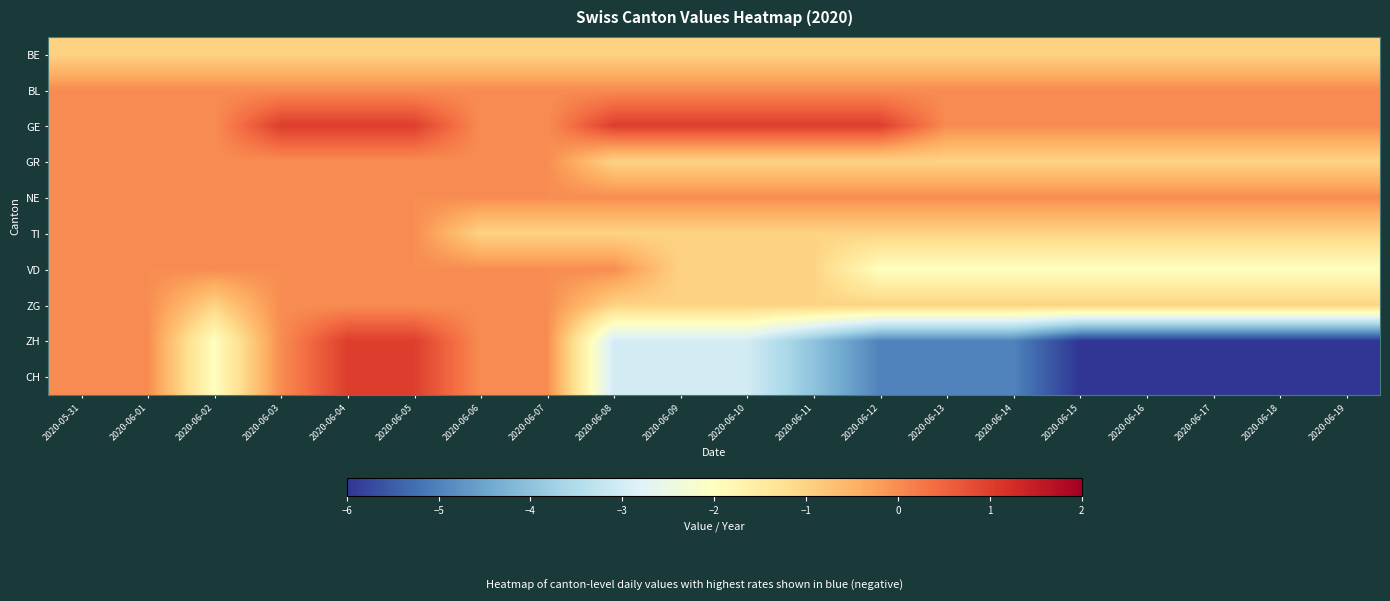

How many distinct data groups are displayed?

10